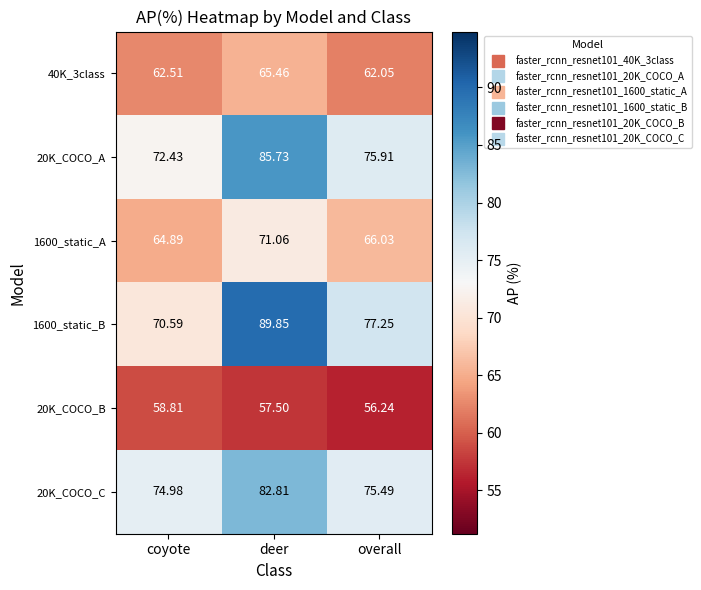

What is the spread (max minus min) of values at overall?

21.0